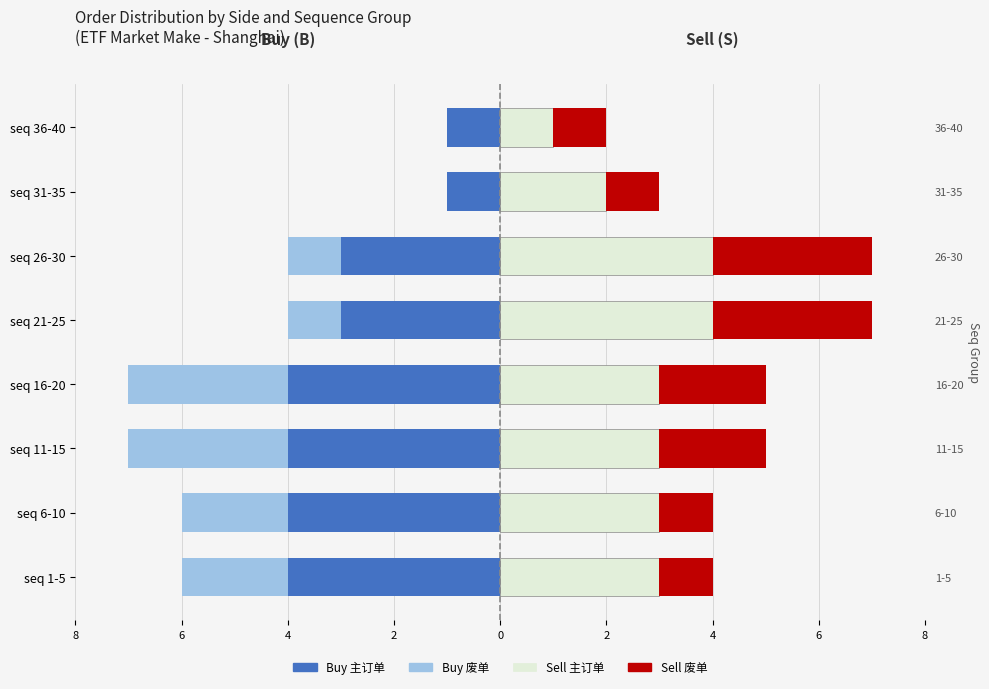

Is it true that Buy (废单) equals -2 at seq 36-40?

False